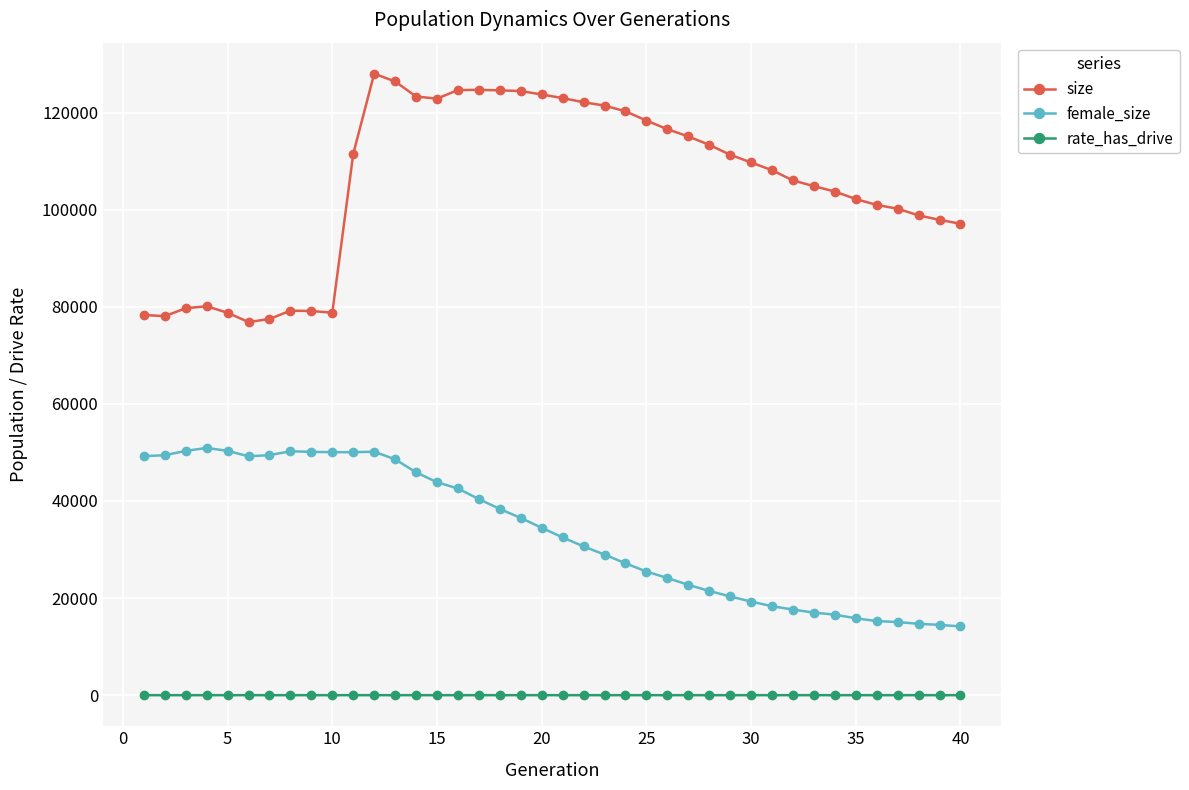

What is the maximum value for female_size?

50927.0